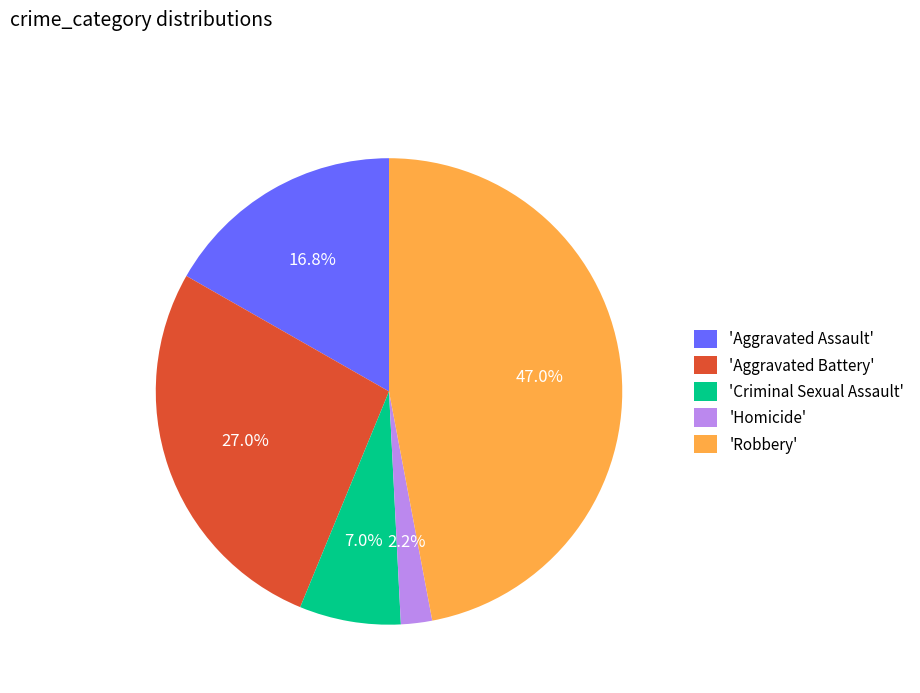

What is the smallest slice in the pie chart?

'Homicide'